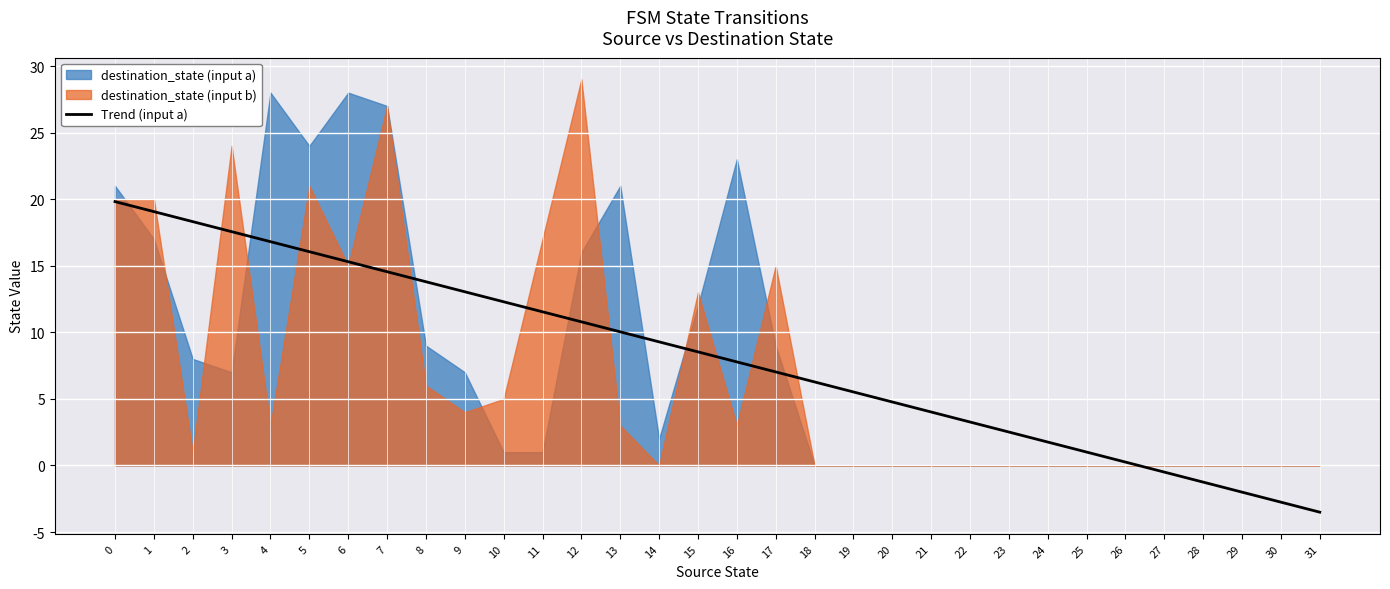

What is the ratio of the value at 12 to the value at 24?

6.1